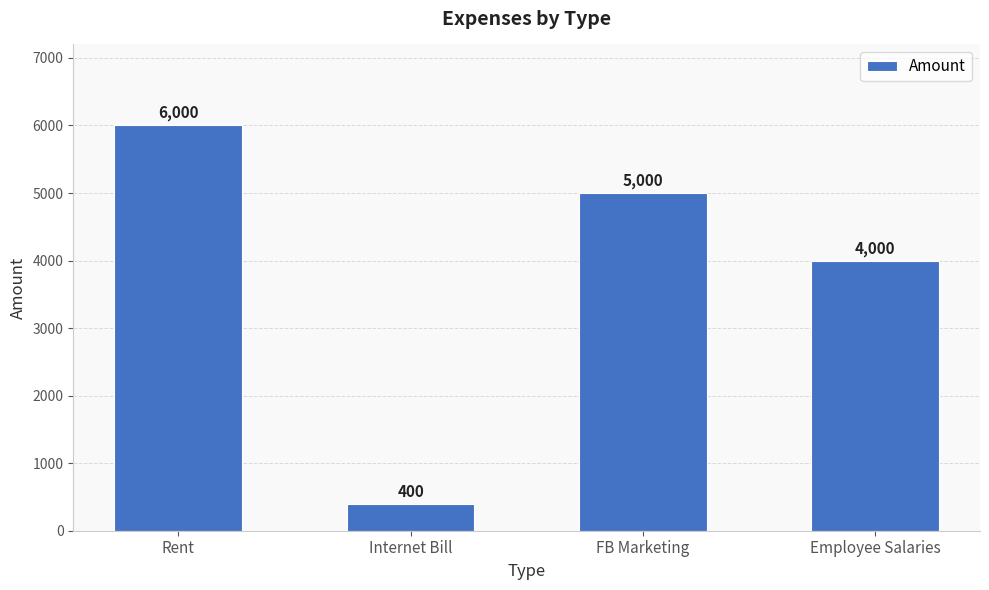

Reading right to left, list all the values displayed in this chart.

4000	5000	400	6000